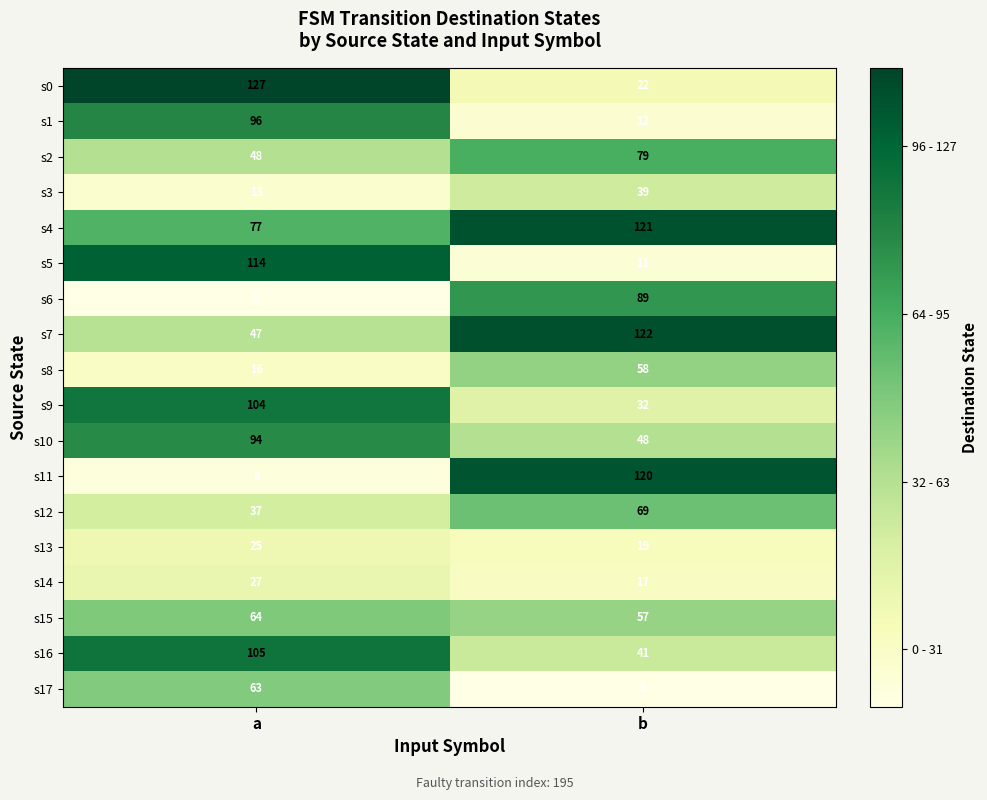

What is the lowest value of the s3 series?

13